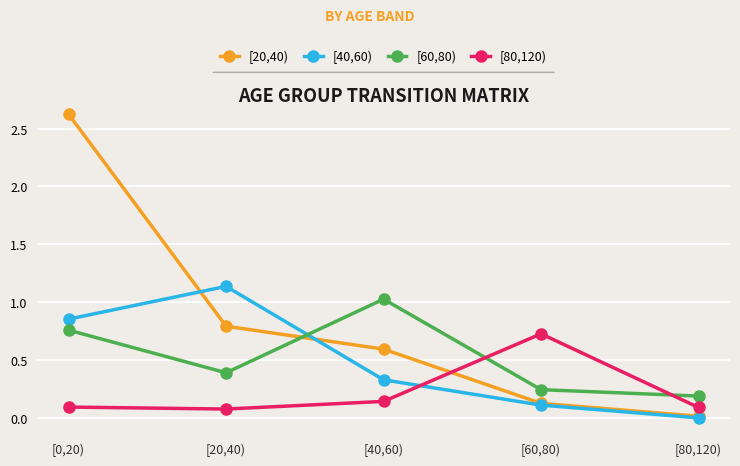

Which series has the widest spread of values?

[20,40)